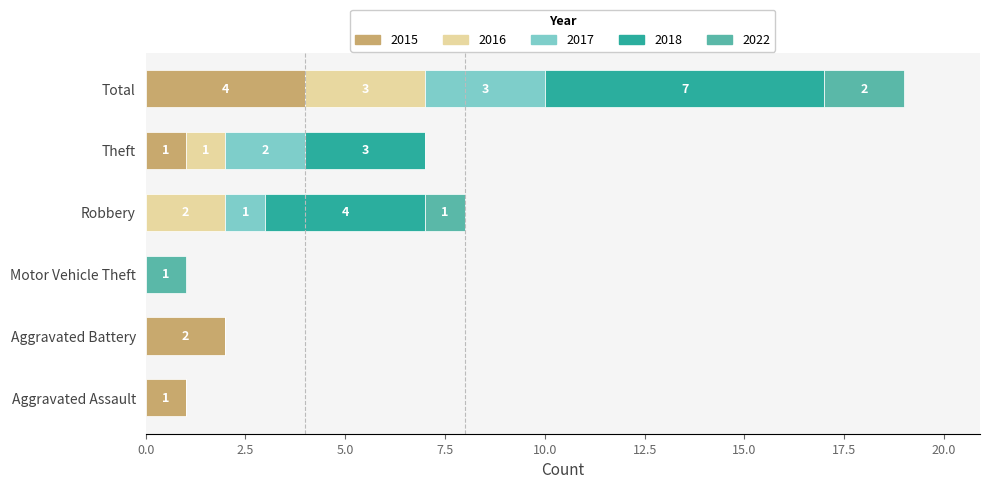

True or false: 2015 has a value of 1 at Aggravated Battery.

False